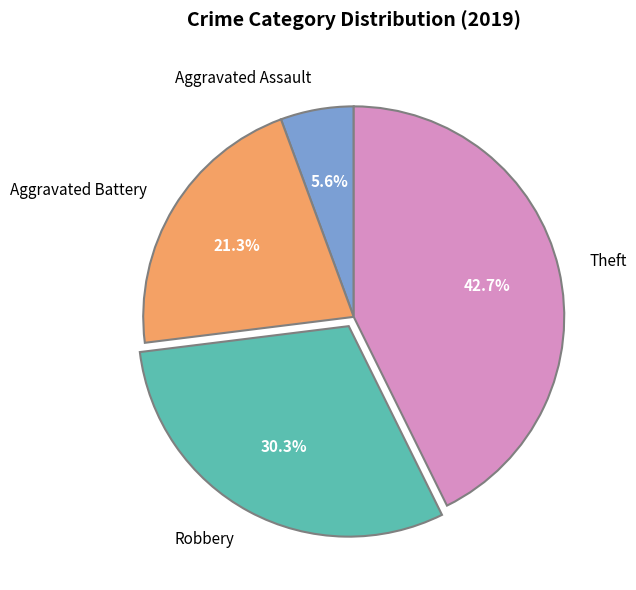

To the nearest percent, what is the combined percentage of Robbery and Theft?

73%